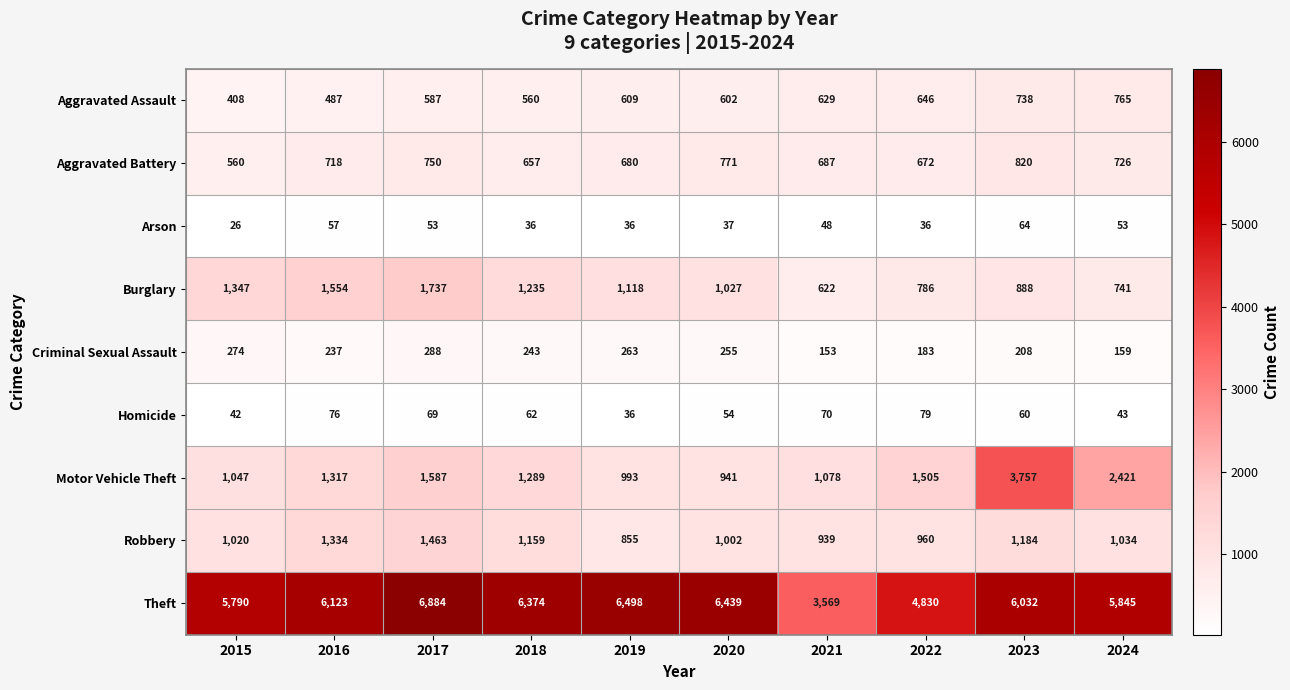

At which category is the sum across all series the highest?

2023